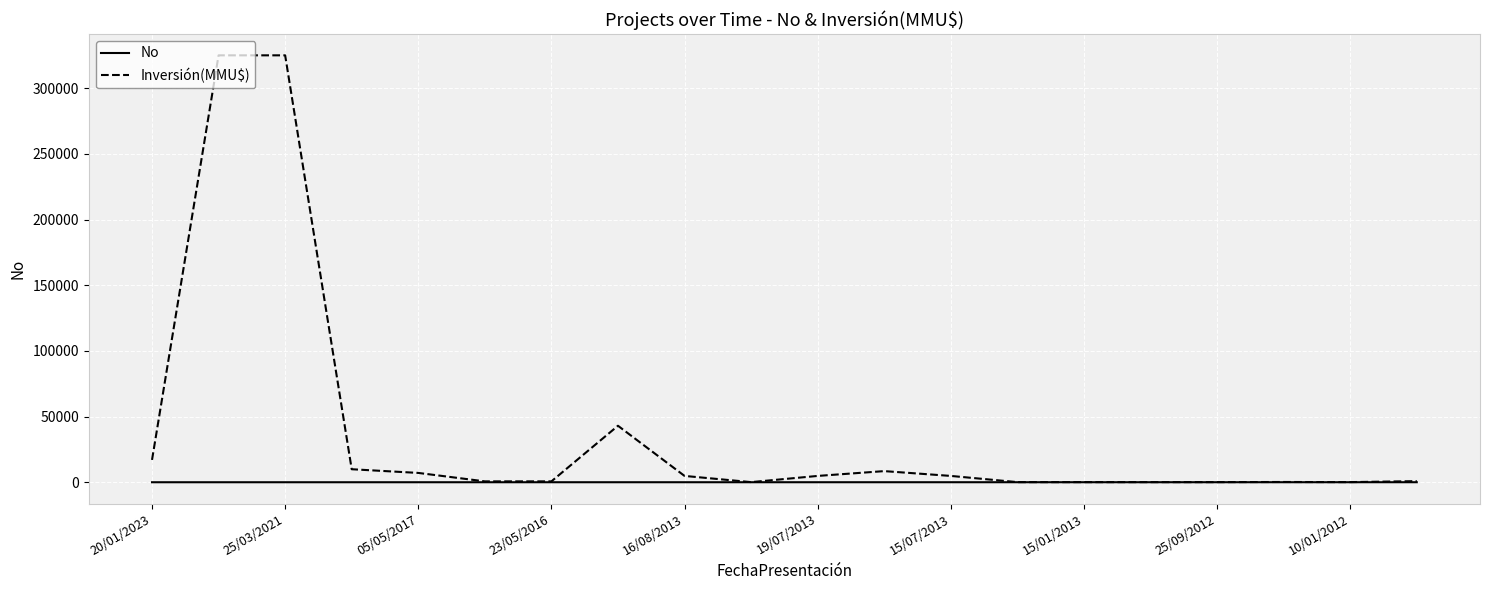

What is the greatest value displayed?

325000